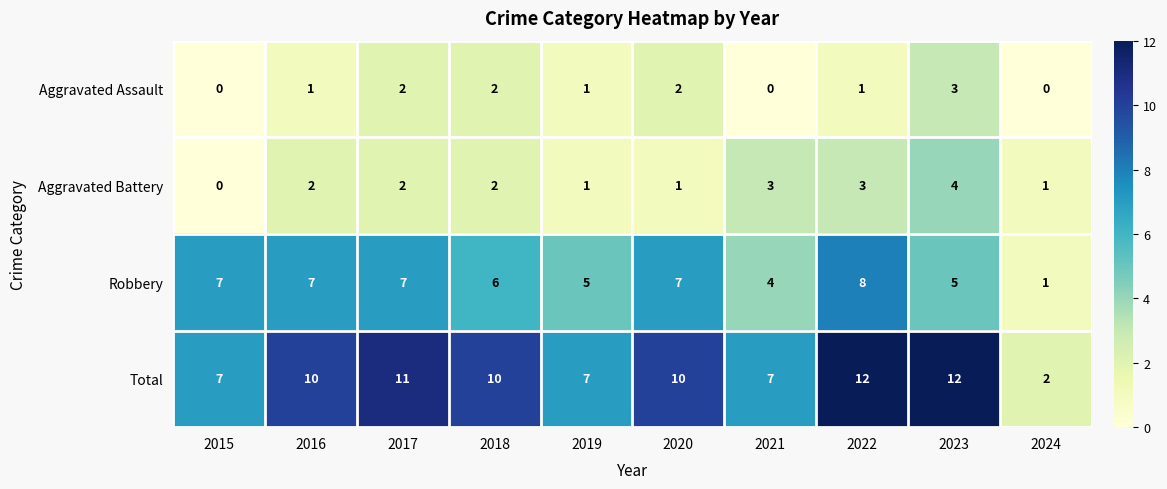

How many data points in Total are less than 10?

4